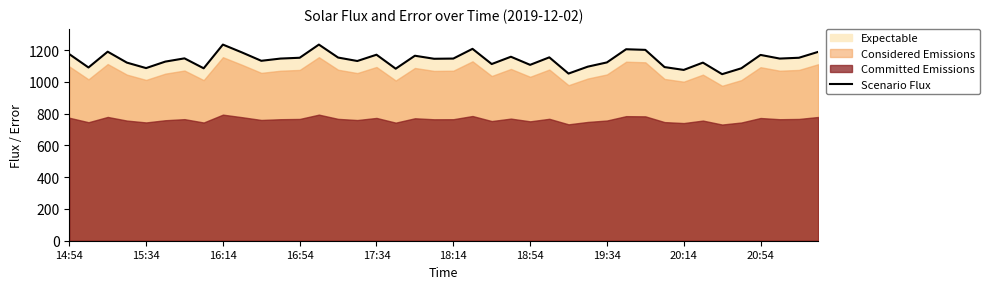

What is the minimum value shown in the chart?

1048.5